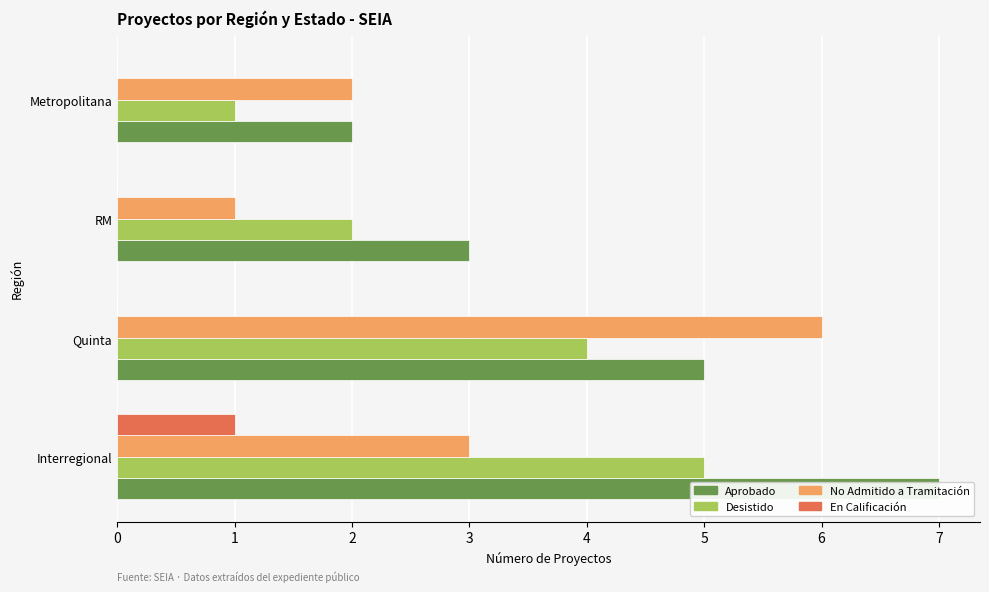

Are the bars grouped side by side (vs. stacked)?

Yes